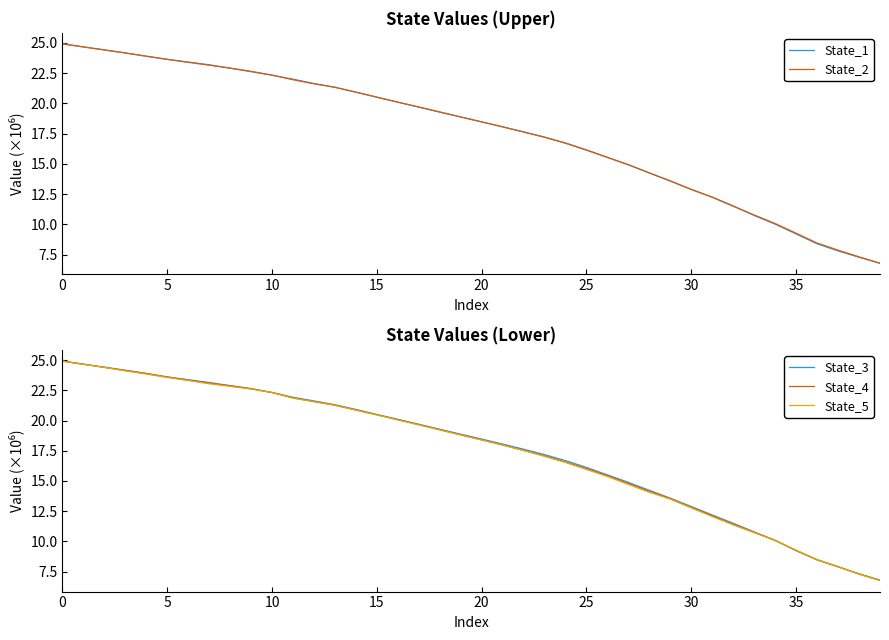

What is the difference between the highest and lowest values at 26?

0.2